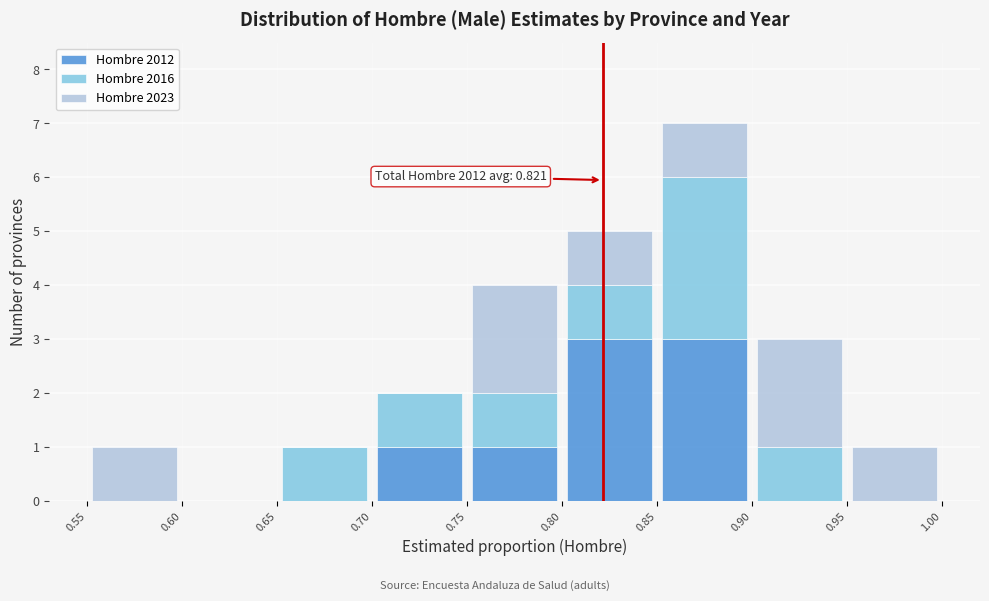

Which range on the x-axis has the tallest stacked bar (by total height)?

0.85 to 0.90